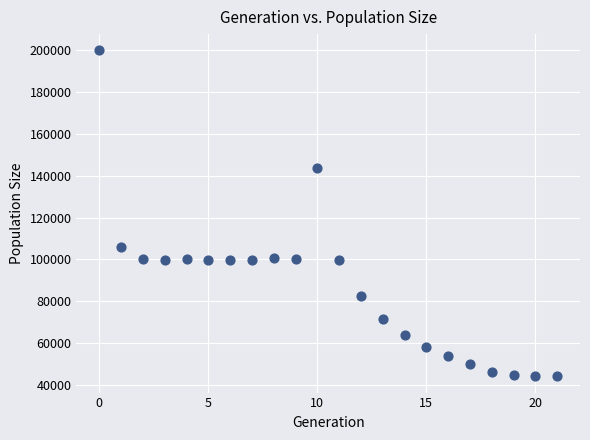

What is the range of Y values (max minus min)?

155992